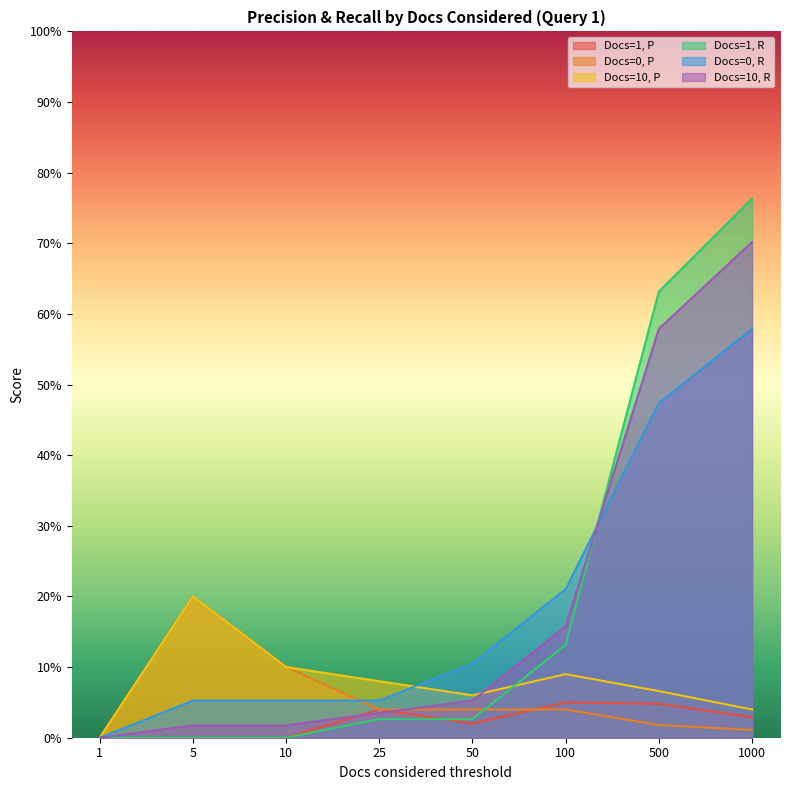

What is the sum of all Docs=10, R values?

1.6